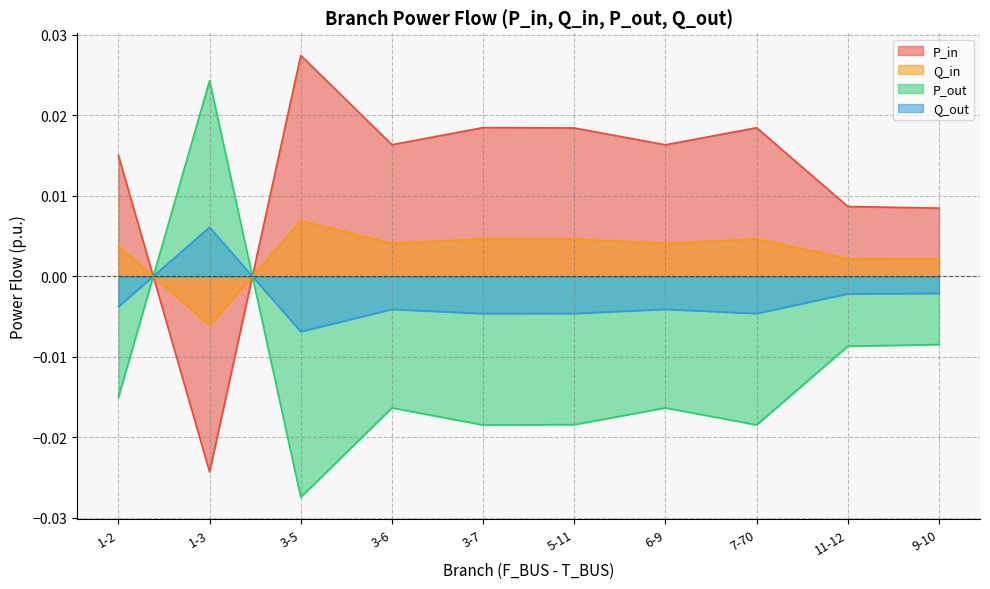

How many categories are shown in the chart?

10